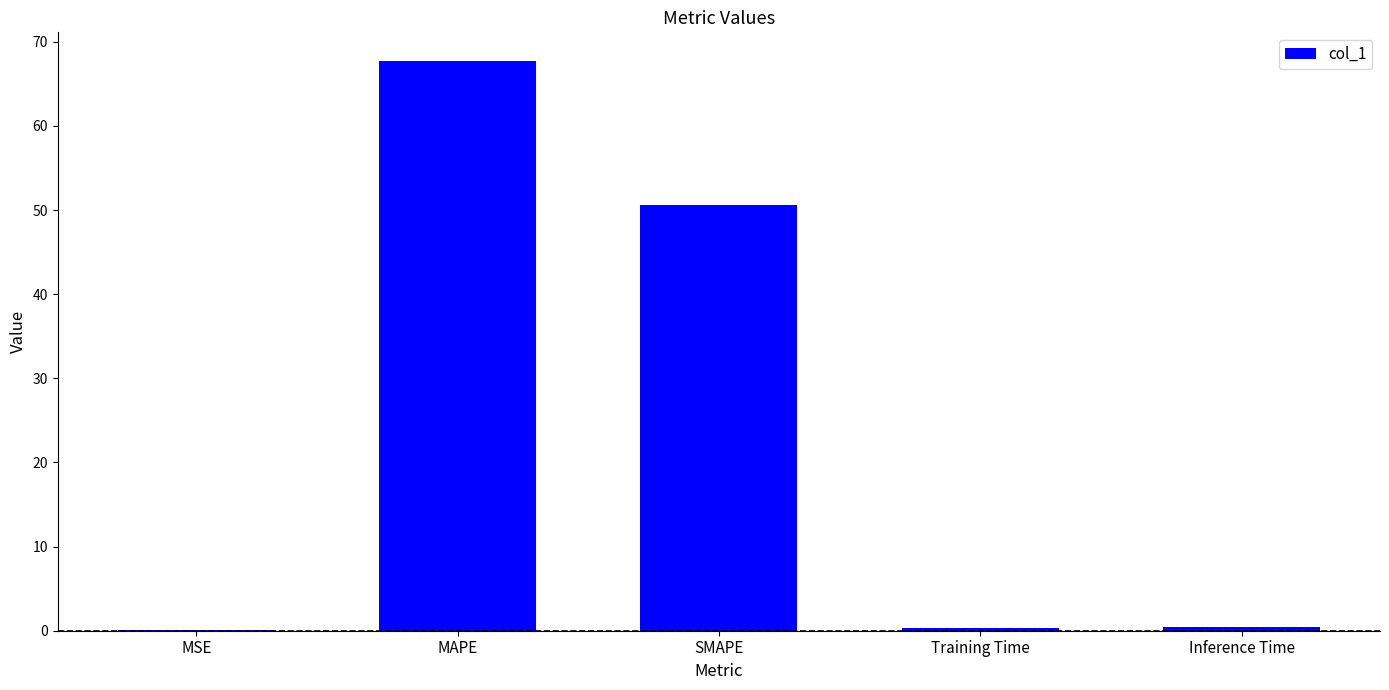

Does the chart contain stacked bars?

No